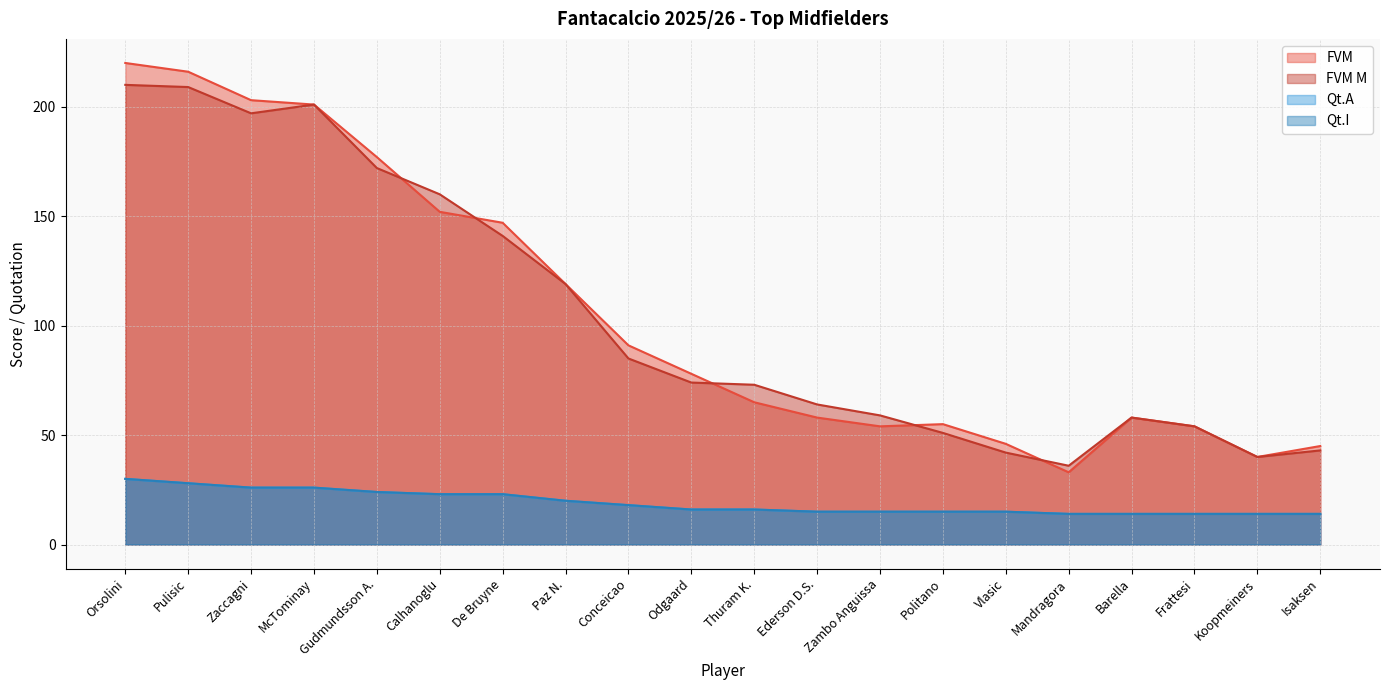

The value of FVM at Barella is 58. True or false?

True